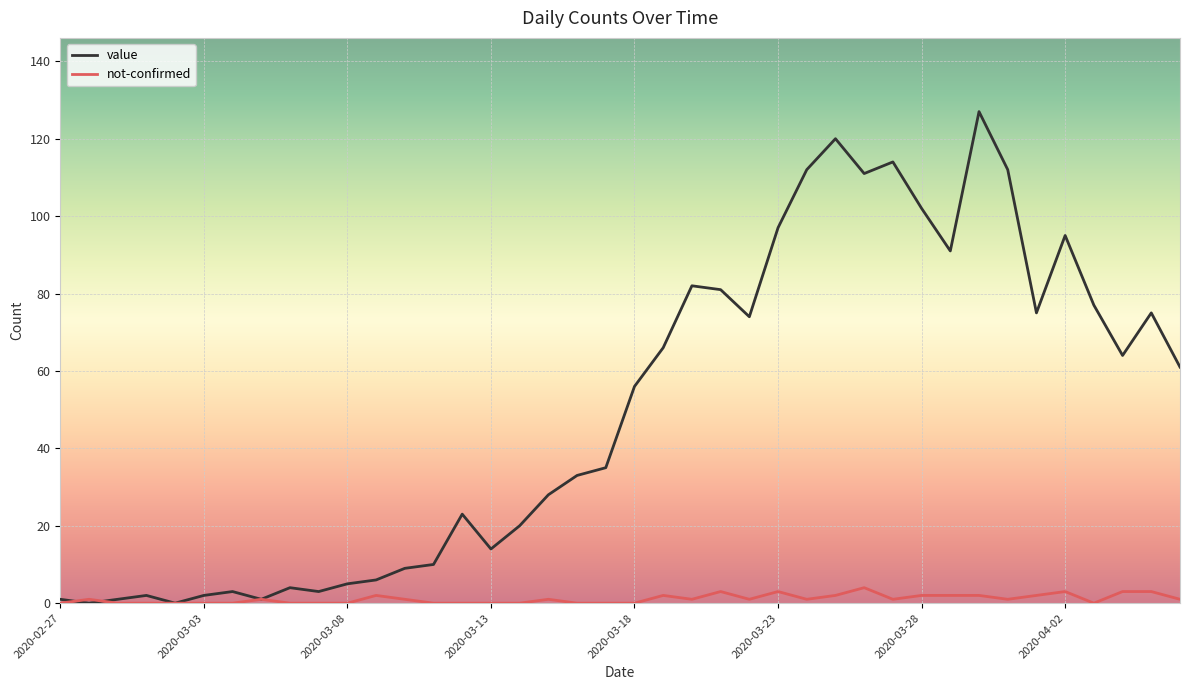

What is the sum of all not-confirmed values?

43